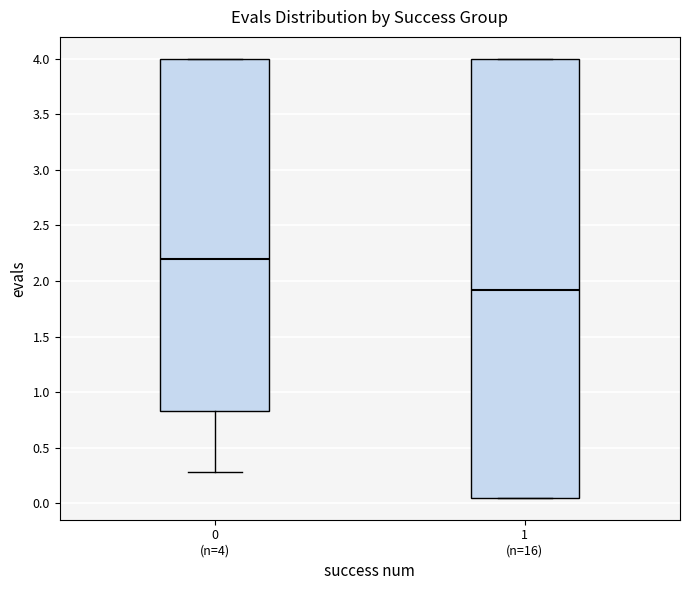

Where is the lower edge of the box for 0 (n=4) on the y-axis? The values are not printed on the chart, so give them approximately, as read against the axis.

0.85